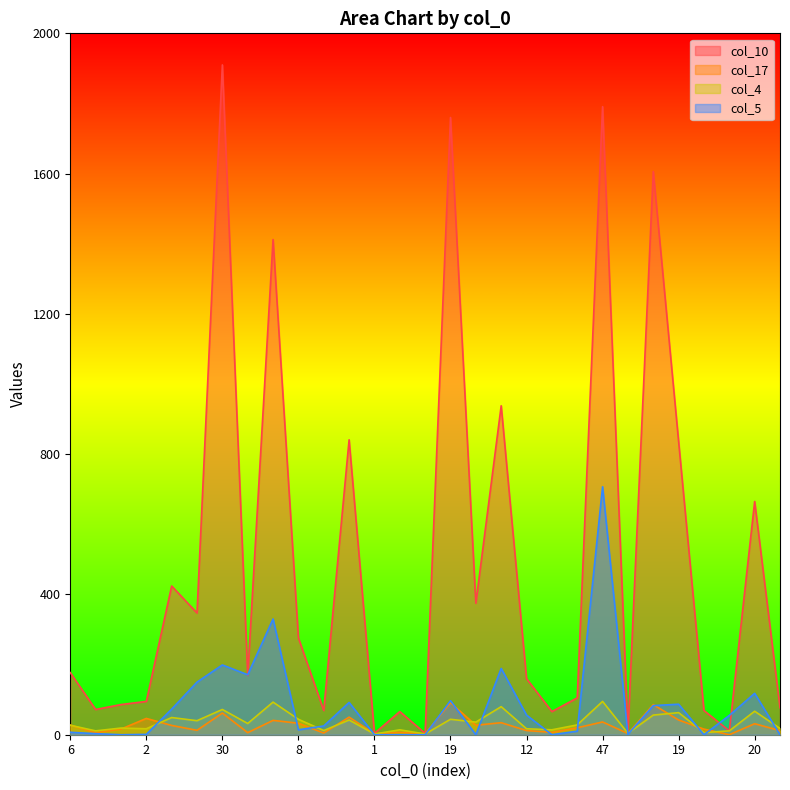

What is the maximum value for col_10?

1910.0